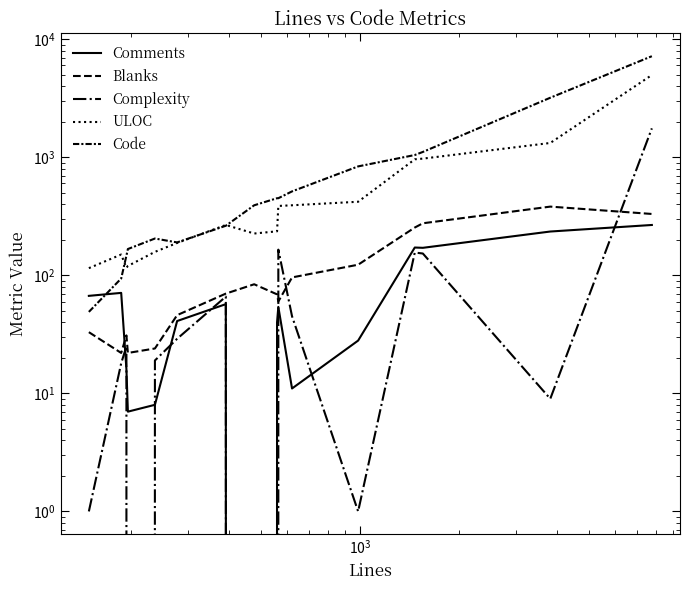

What is the value of the ULOC point at the 1st from the left?

115